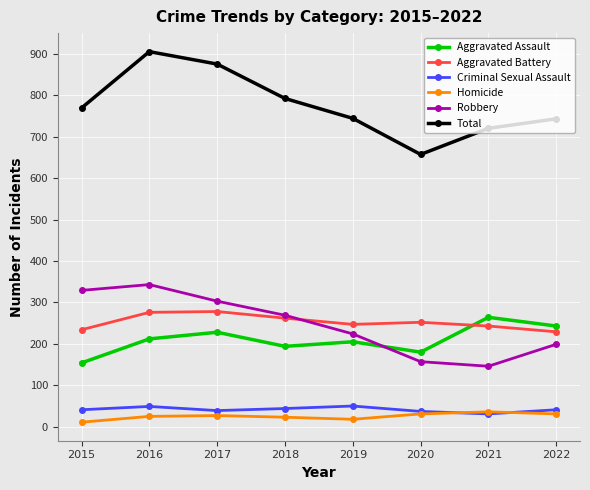

In Total, how many points are higher than both neighbors (excluding endpoints)?

1